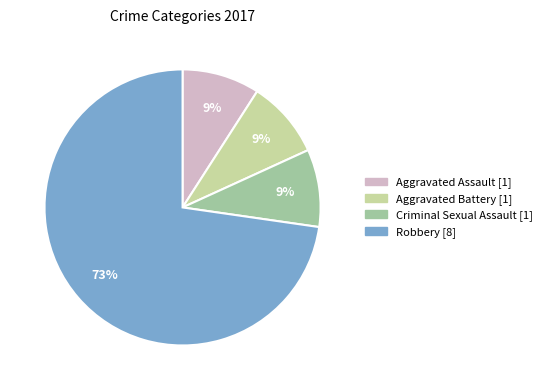

Is there any slice that represents more than half of the pie?

Yes